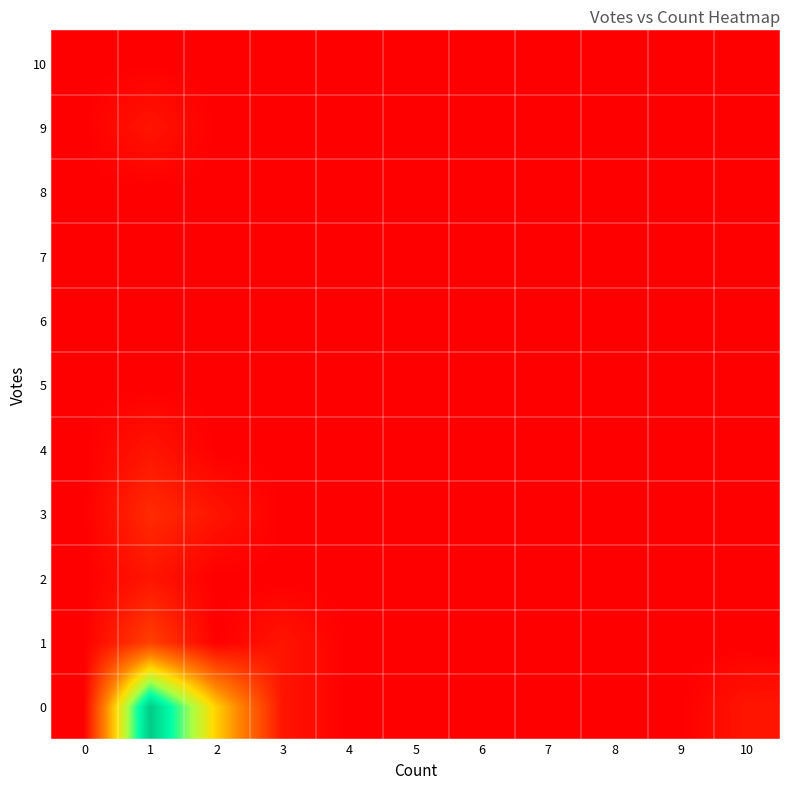

At how many categories does at least one series exceed 4?

2